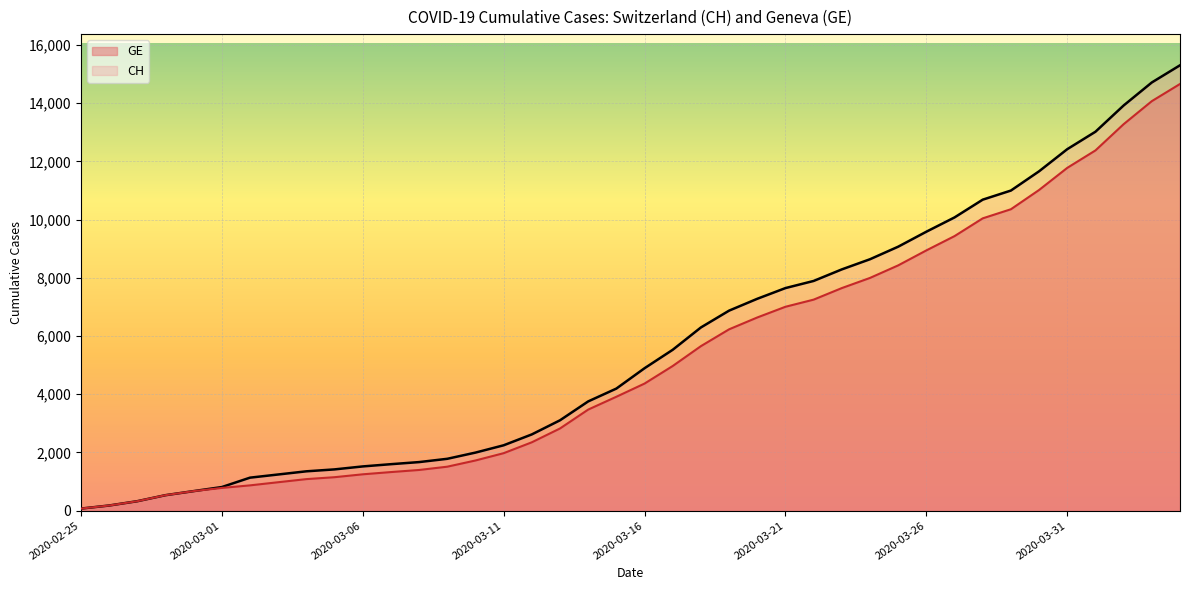

Count the number of data series in this chart.

2